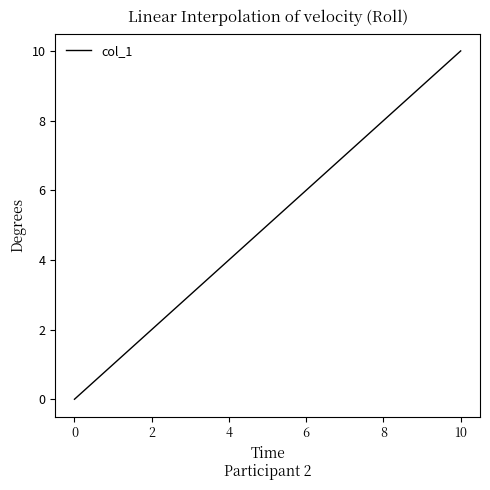

What is the greatest value displayed?

10